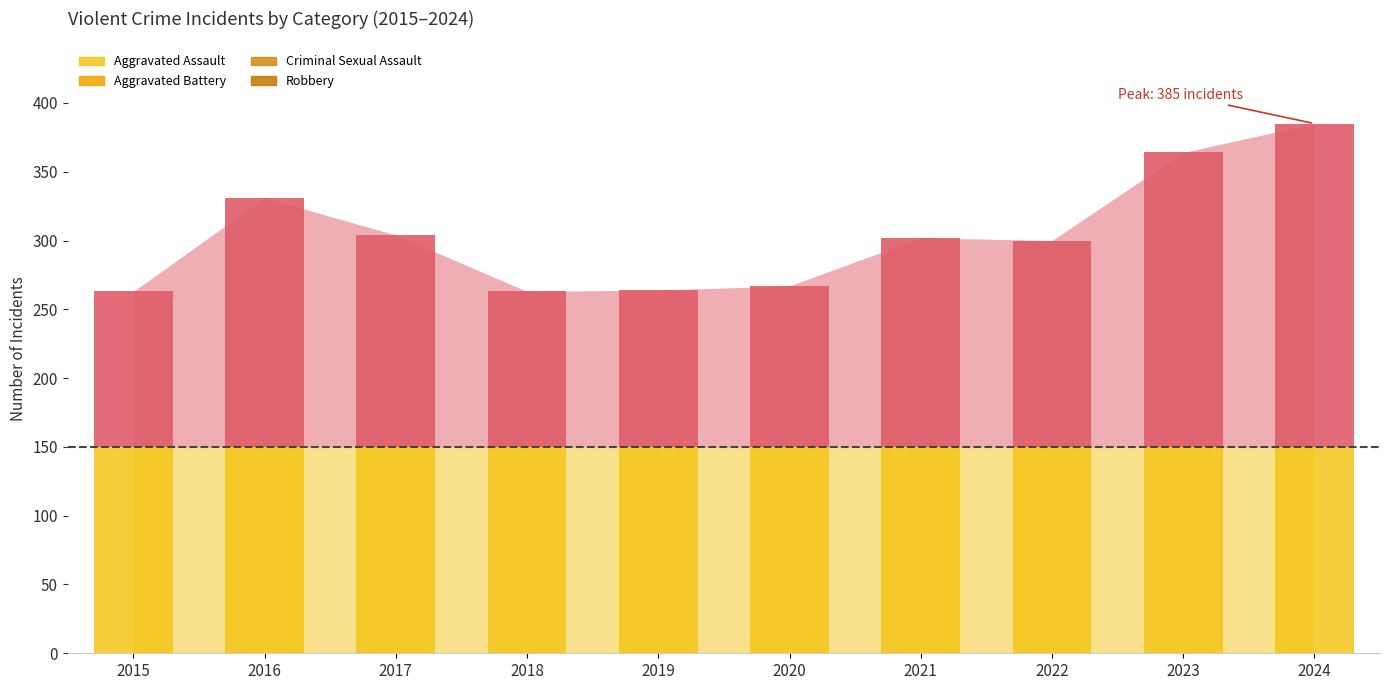

How many data points in Aggravated Assault are above 72?

4